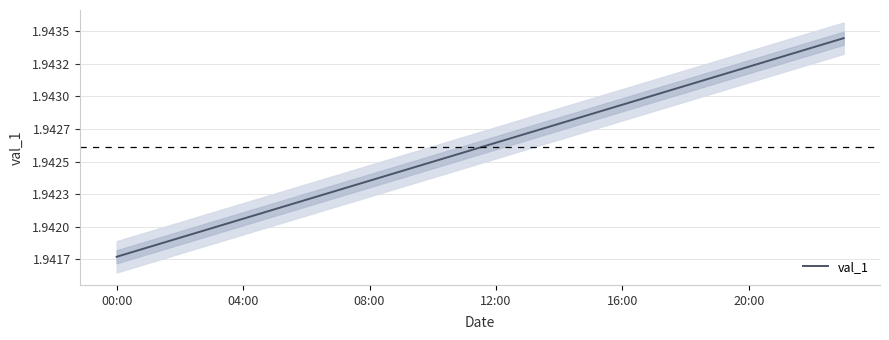

Does the chart have visible grid lines?

Yes